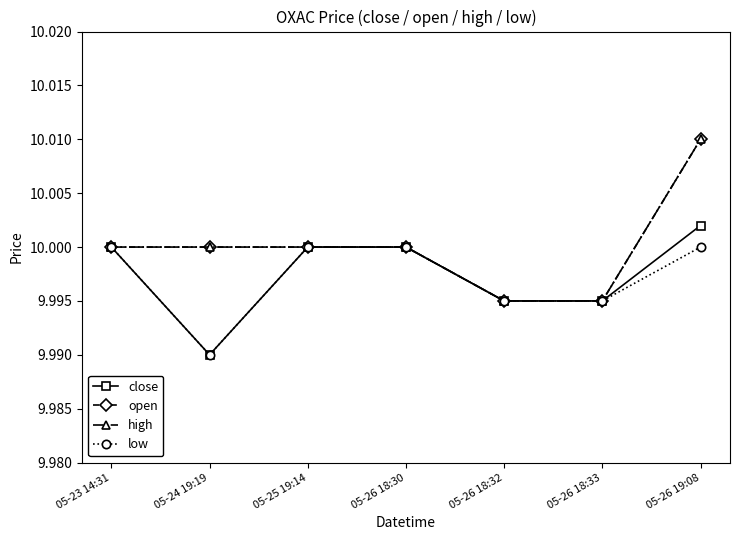

What is the approximate value of high at 05-26 18:32?

10.0